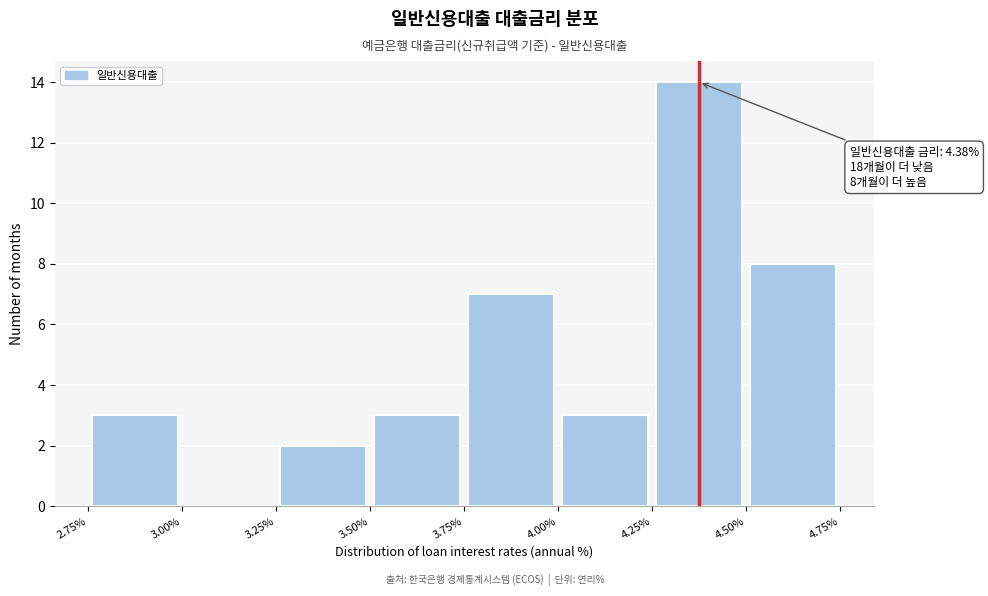

Over which range of the x-axis is the bar tallest?

4.25% to 4.50%